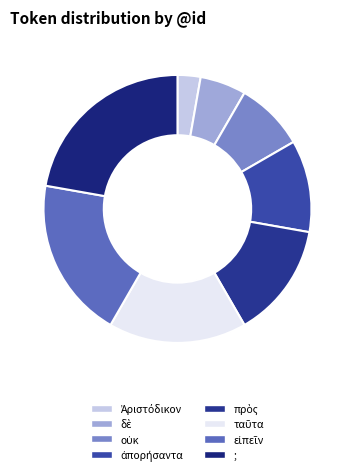

What portion of the pie excludes πρὸς?

86.1%